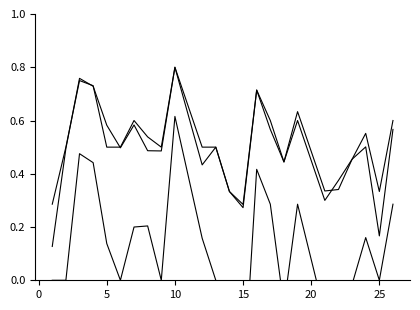

What is the difference between the maximum and minimum values in the f1 series?

0.7